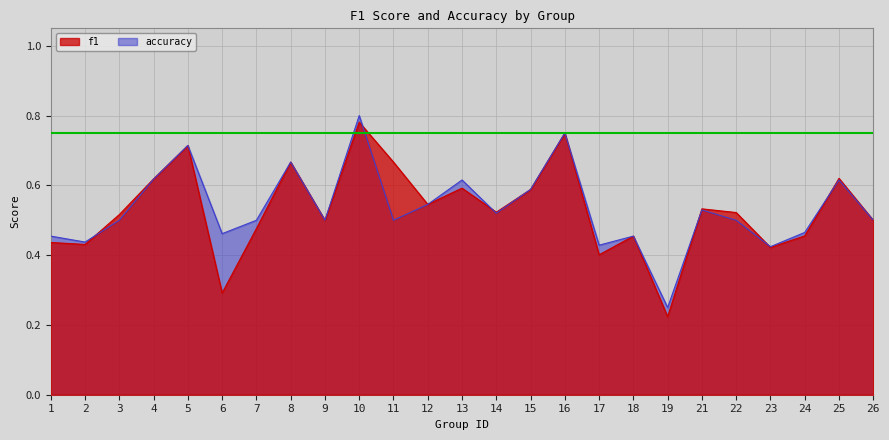

What is the sum of all f1 values?

13.2